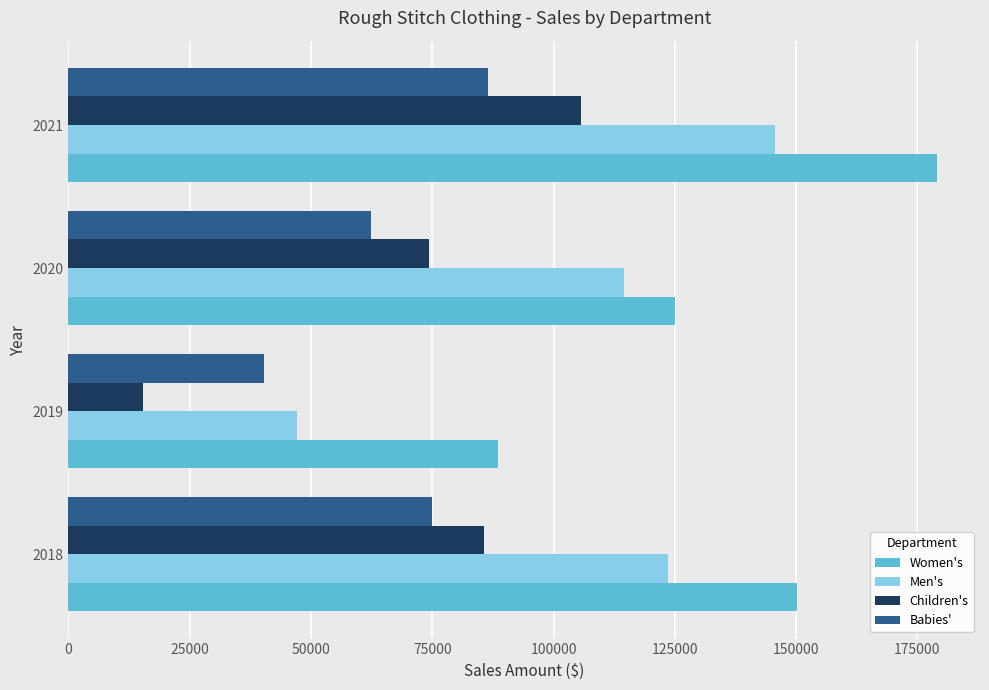

At which category is the sum across all series the highest?

2021